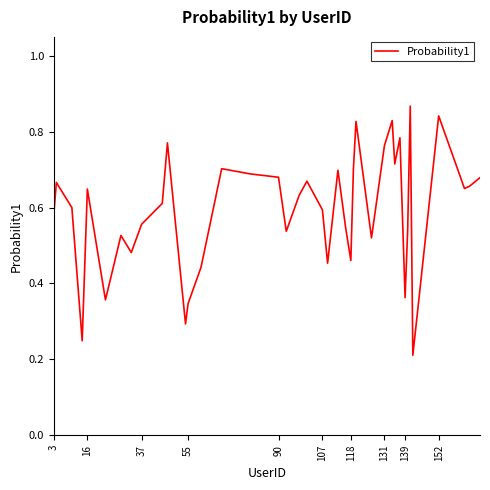

Reading right to left, extract all data points from this chart.

0.7	0.7	0.7	0.8	0.2	0.9	0.5	0.4	0.8	0.7	0.8	0.8	0.5	0.8	0.7	0.5	0.5	0.7	0.5	0.6	0.7	0.6	0.5	0.7	0.7	0.7	0.4	0.3	0.3	0.8	0.6	0.6	0.5	0.5	0.4	0.6	0.2	0.6	0.7	0.6